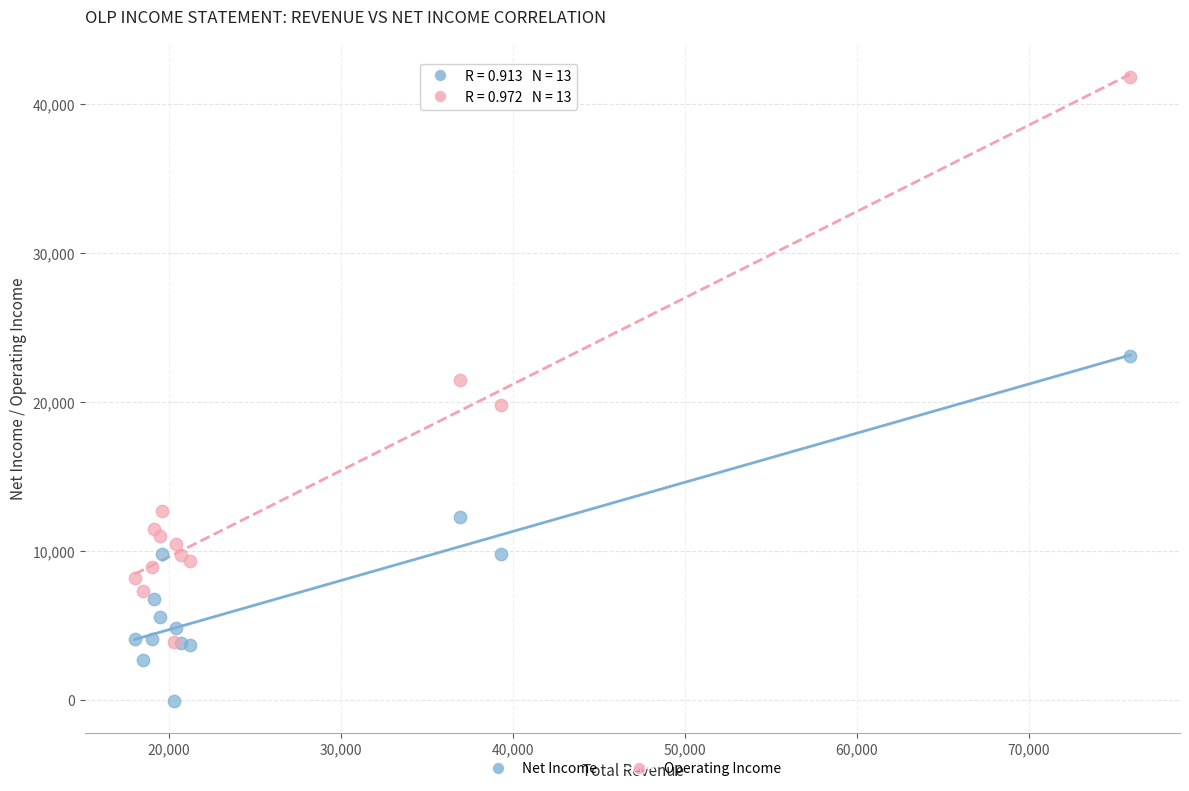

Which series has the largest Y range (max minus min)?

Operating Income